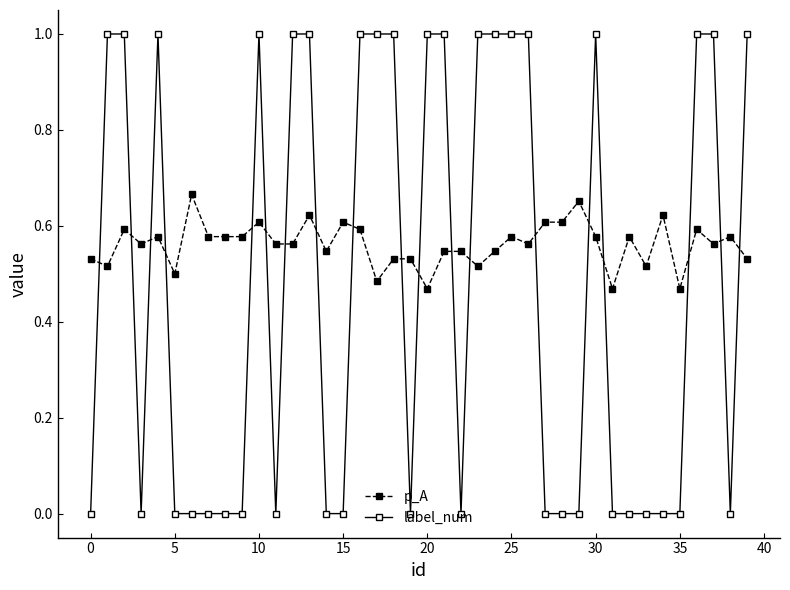

Does the chart have visible grid lines?

No